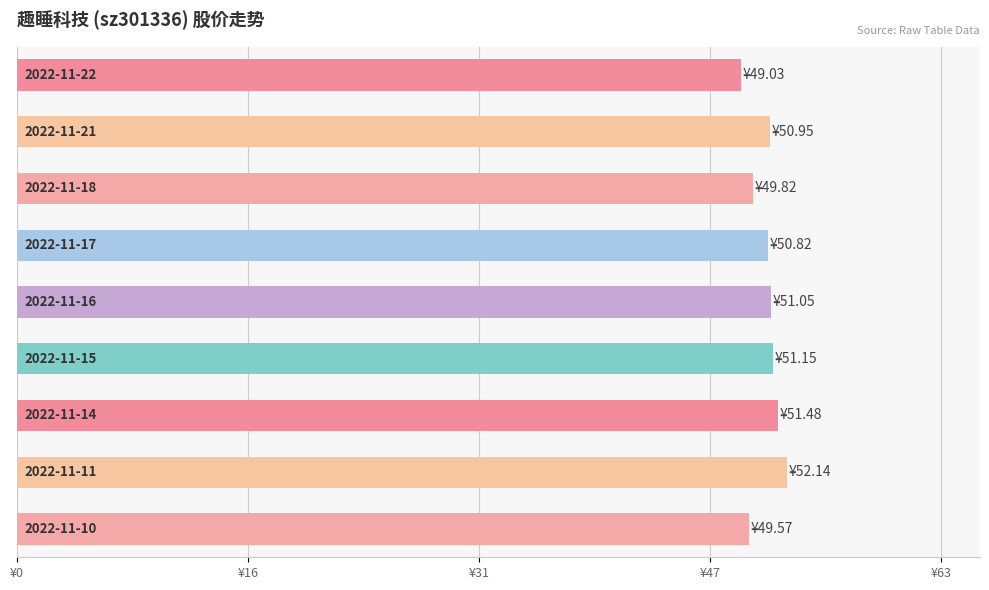

Does the chart contain any negative values?

No